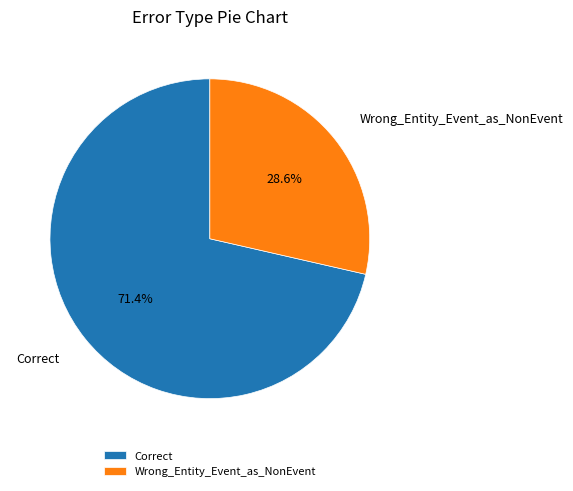

True or false: Wrong_Entity_Event_as_NonEvent accounts for 42% of the total.

False